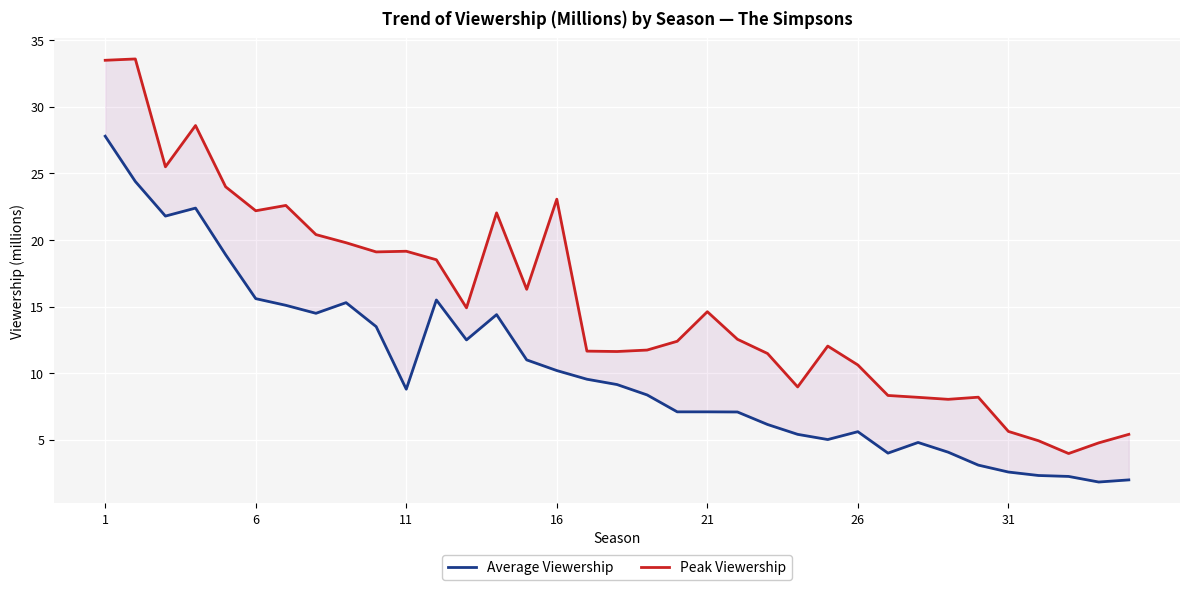

What is the difference between the maximum and second lowest values in the Peak Viewership series?

28.8